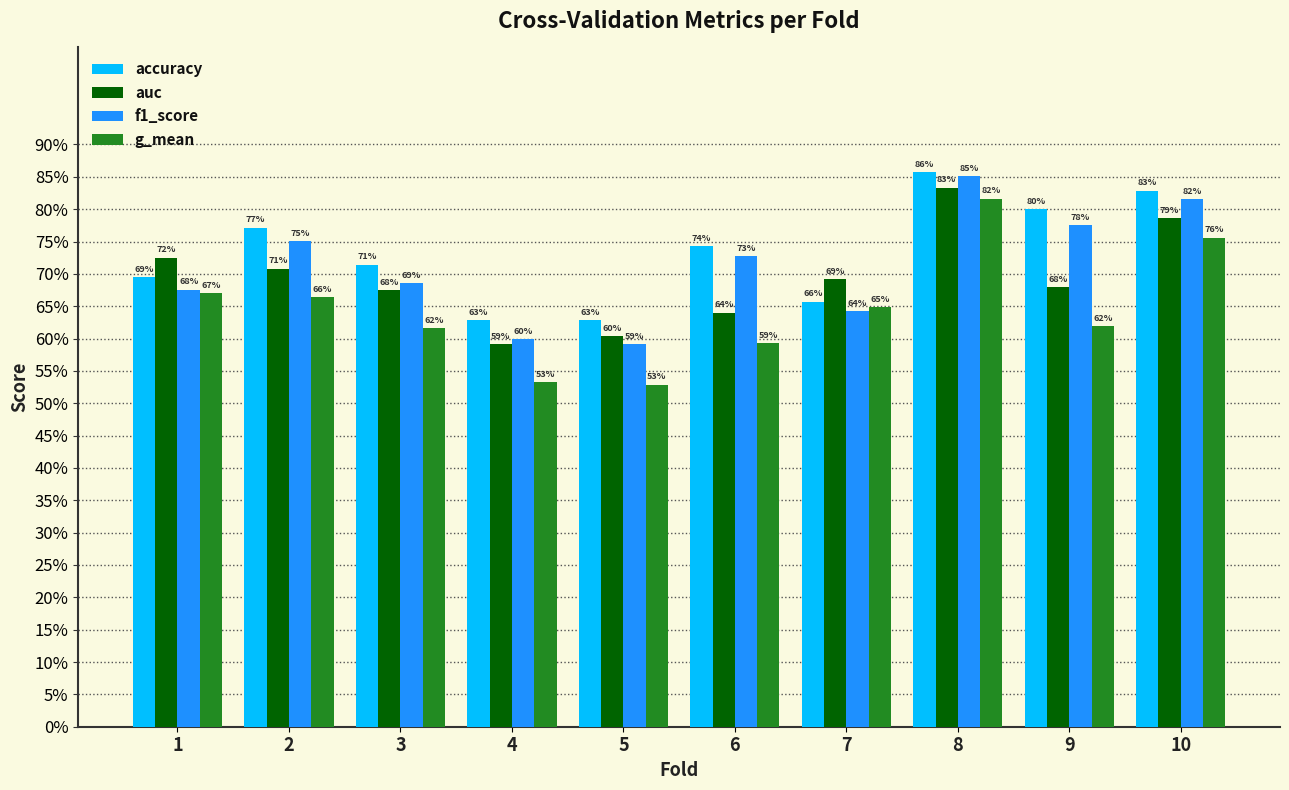

What are all the series names shown in the legend?

accuracy, auc, f1_score, g_mean